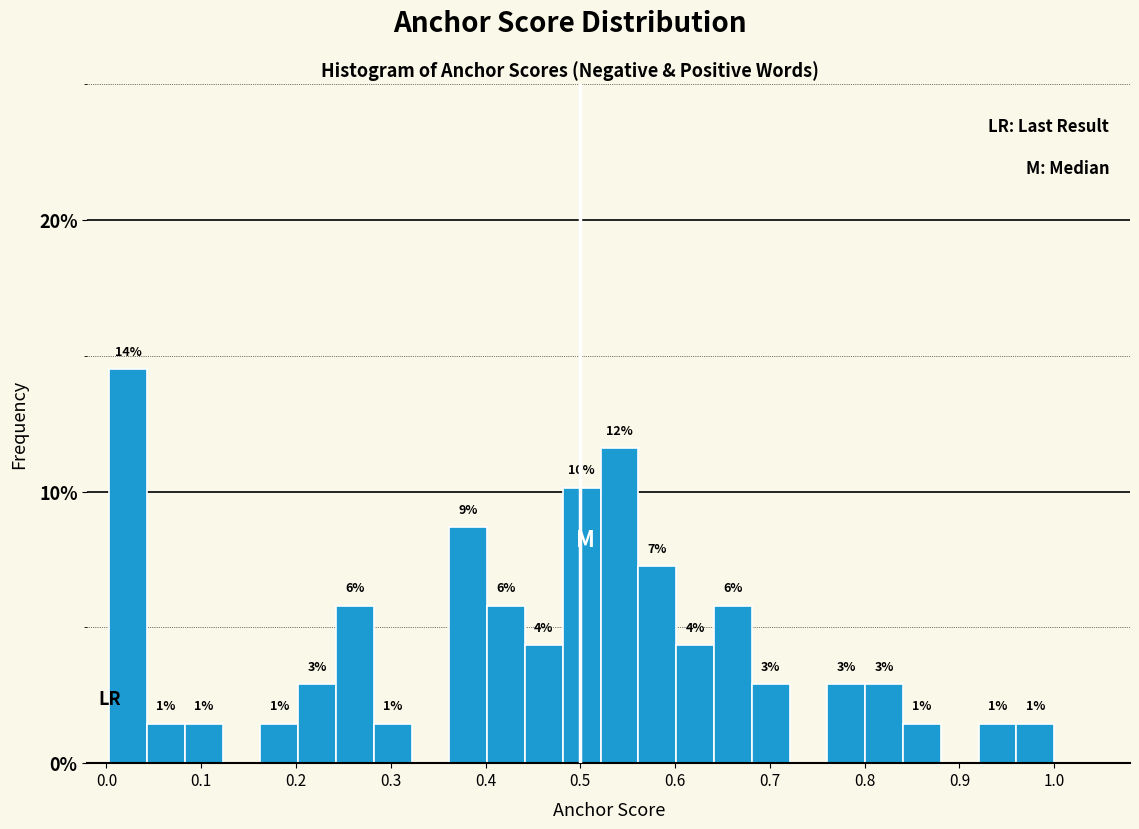

Around what value on the x-axis is the tallest bar? Give the approximate position of its centre, as read against the axis.

0.02